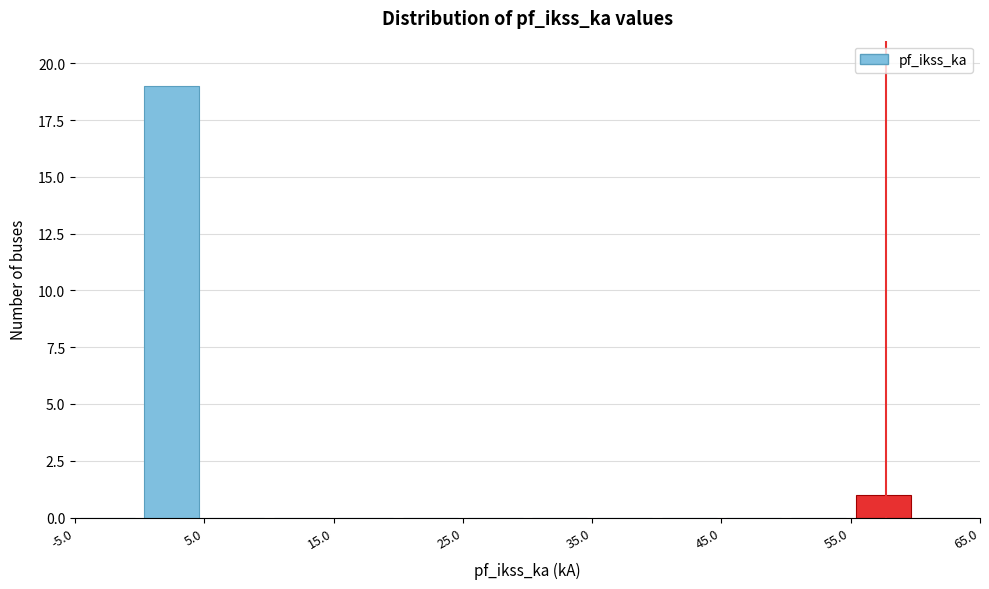

Reading left to right, list every bar in this chart as the range it spans on the x-axis followed by its height. The values are not printed on the chart, so give them approximately, as read against the axis.

-5 to 0: 0
0 to 5: 19
5 to 10: 0
10 to 15: 0
15 to 20: 0
20 to 25: 0
25 to 30: 0
30 to 35: 0
35 to 40: 0
40 to 45: 0
45 to 50: 0
50 to 55: 0
55 to 60: 1
60 to 65: 0